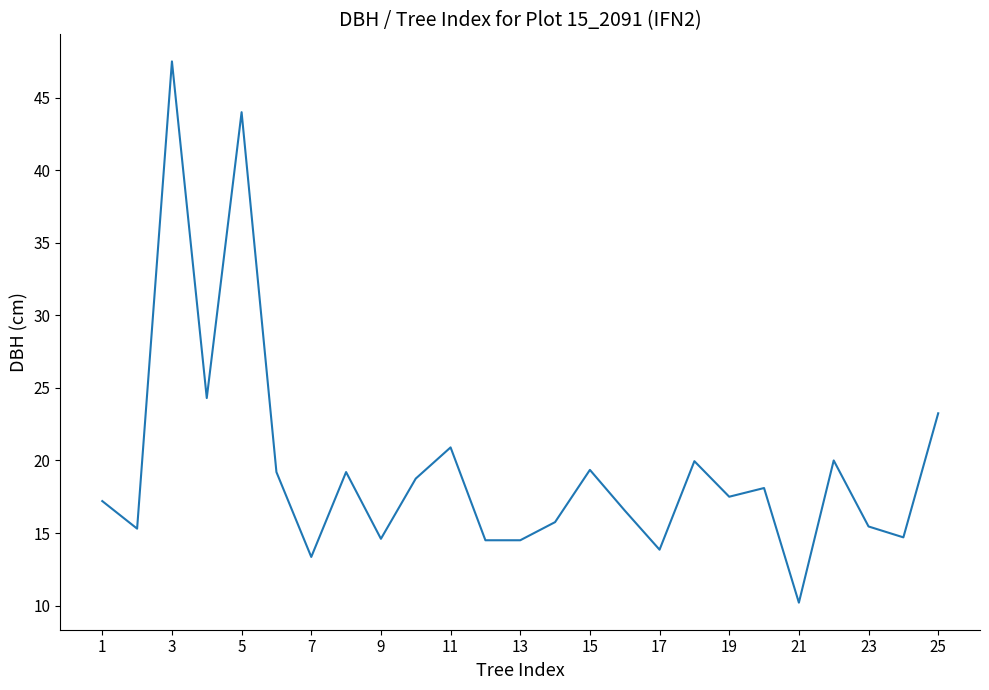

What is the maximum value shown in the chart?

47.5